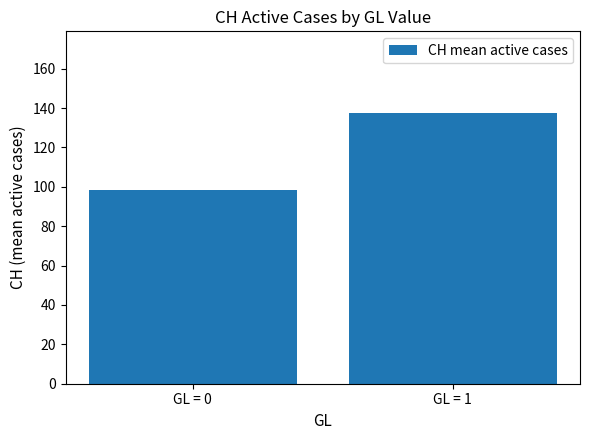

Reading left to right, list all the values displayed in this chart.

GL = 0=98.6	GL = 1=137.7